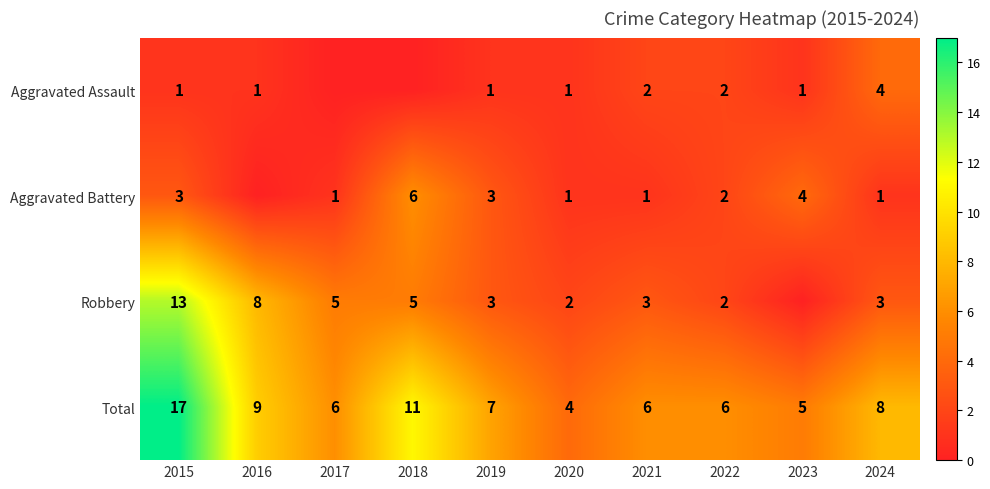

What is the difference between the highest and lowest values at 2023?

5